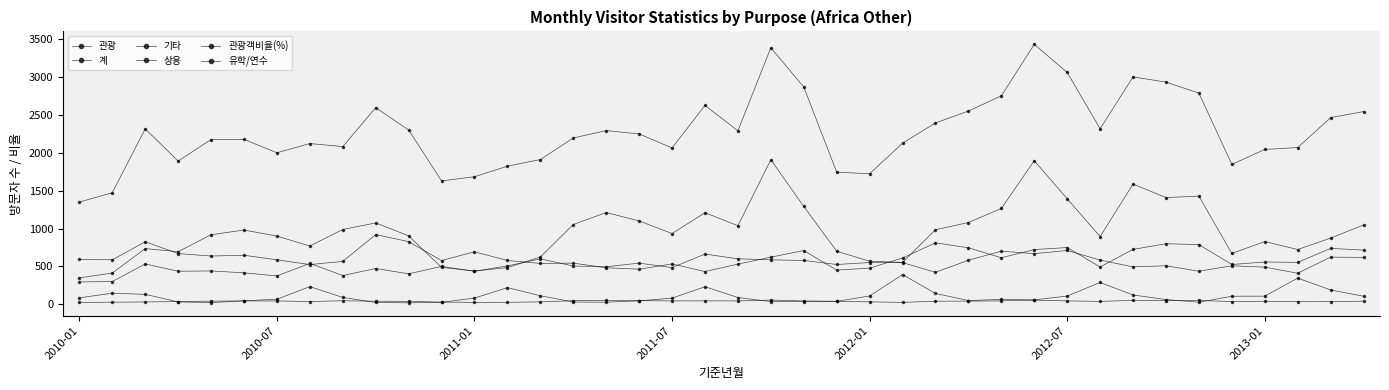

How many values in the 유학/연수 series are below 86?

20